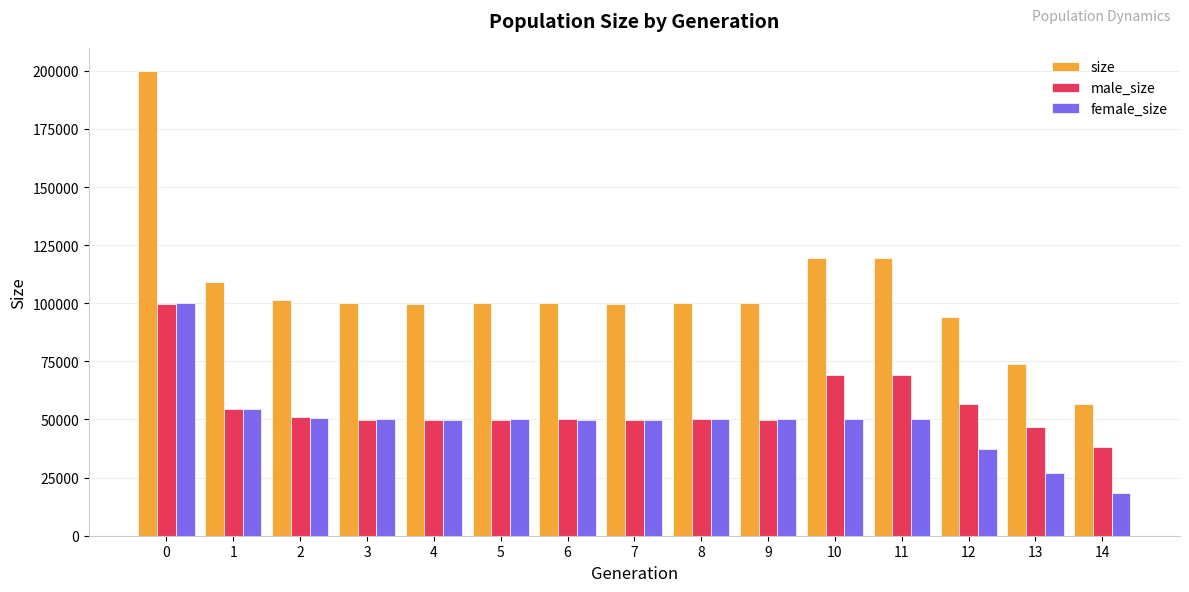

How many groups of bars are there?

15